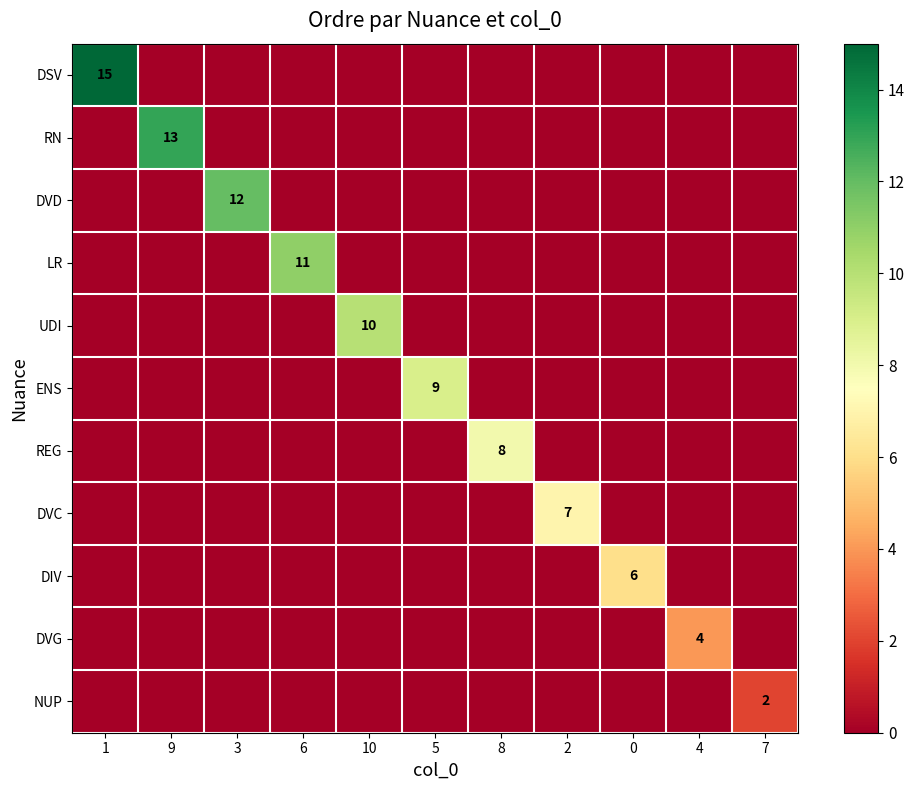

List the labels in order of REG value, smallest first.

1, 9, 3, 6, 10, 5, 2, 0, 4, 7, 8